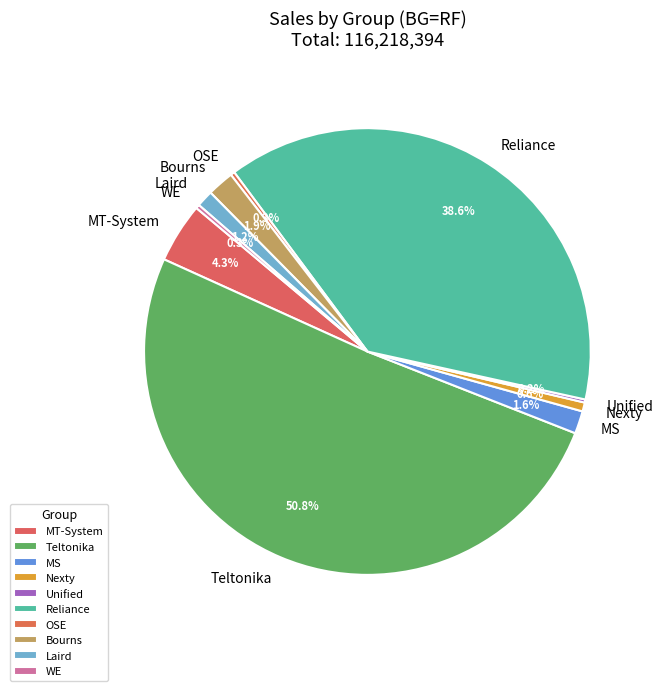

Between Laird and MT-System, which is larger?

MT-System